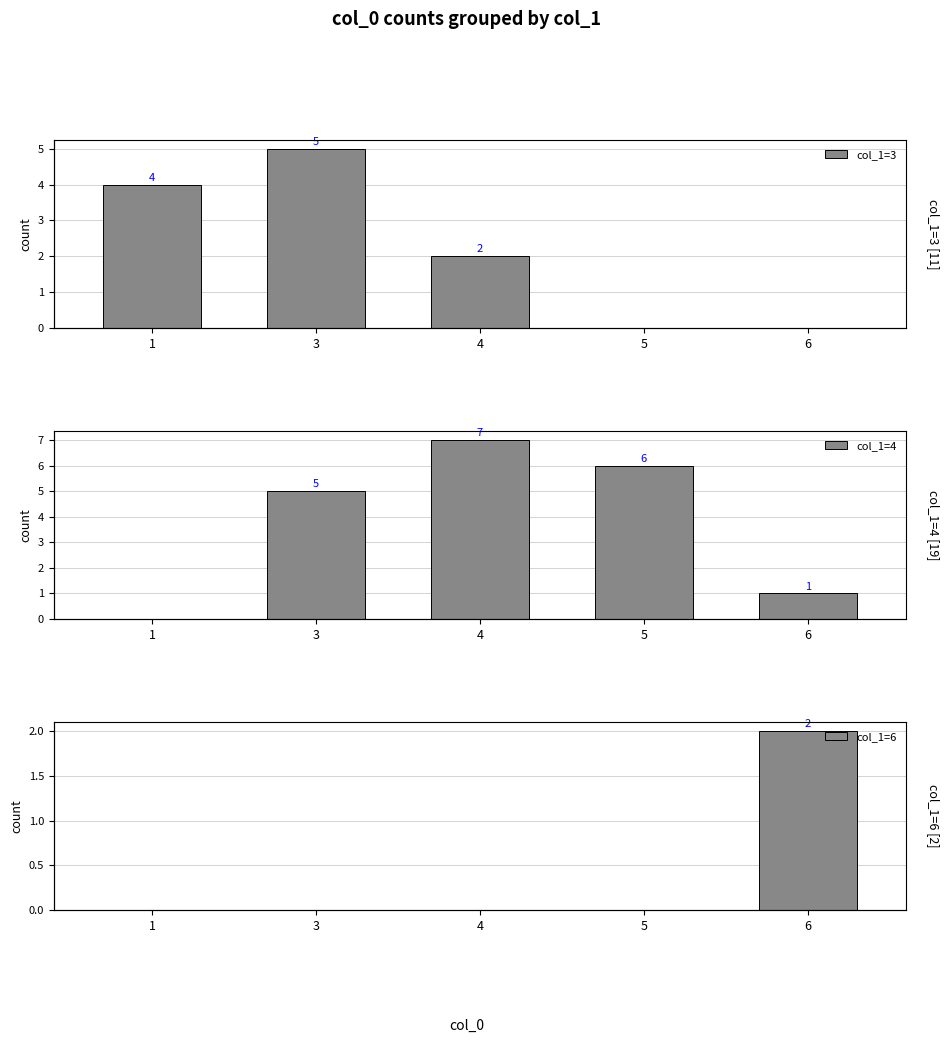

At how many categories does at least one series exceed 0?

5